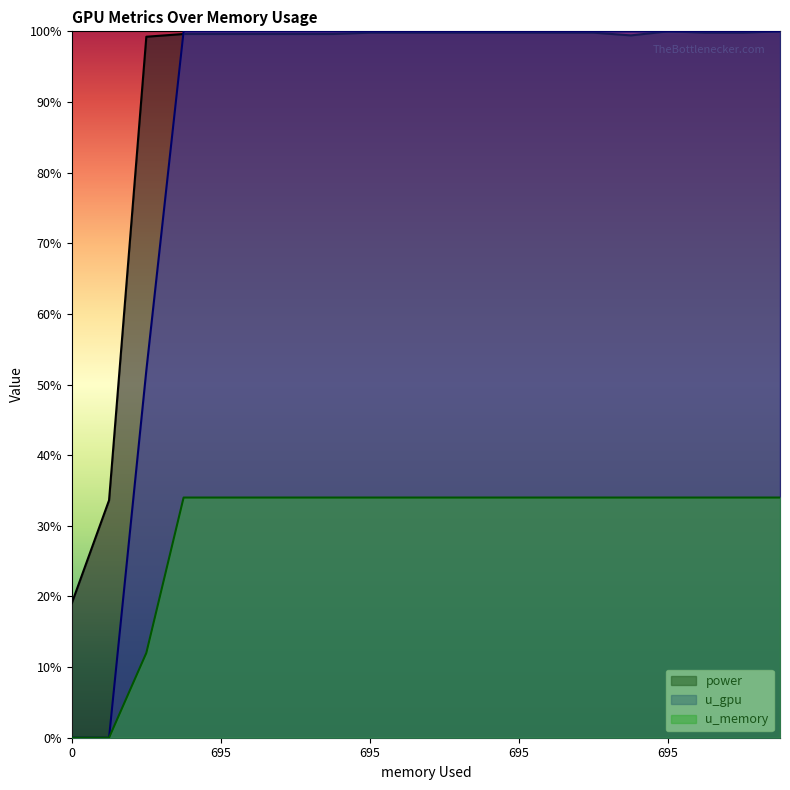

True or false: u_gpu has more than 2 interior local peaks.

False